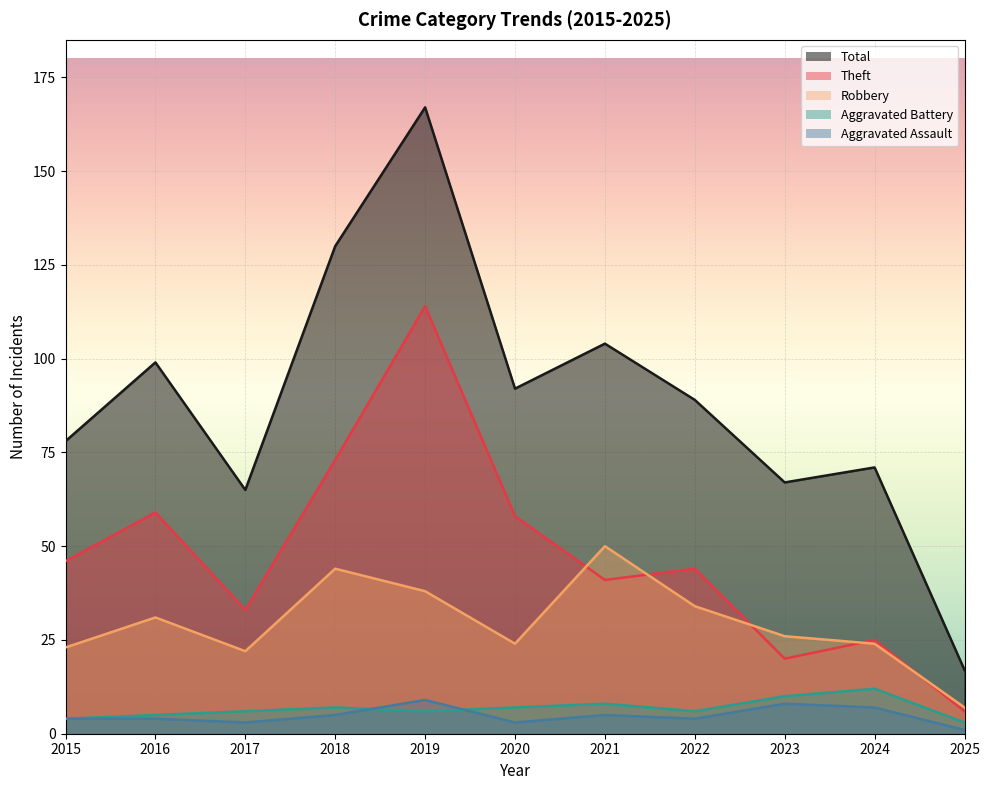

In Aggravated Battery, how many points are higher than both neighbors (excluding endpoints)?

3